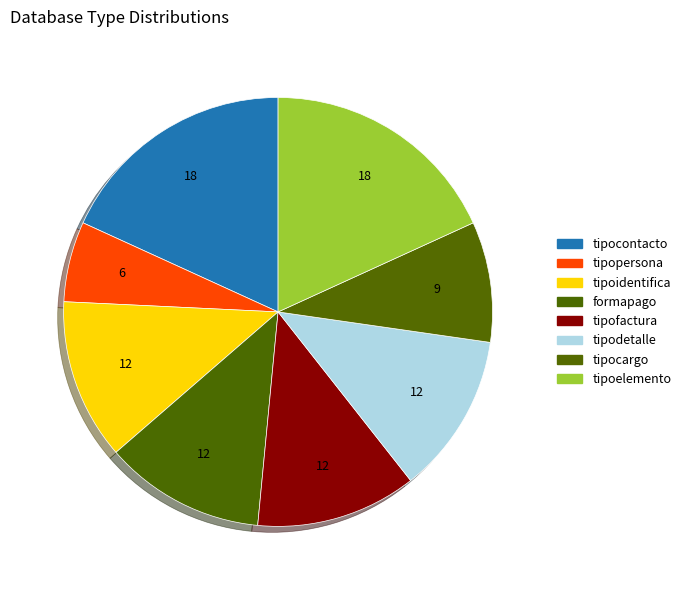

Is it true that tipofactura is 2% of the pie?

False